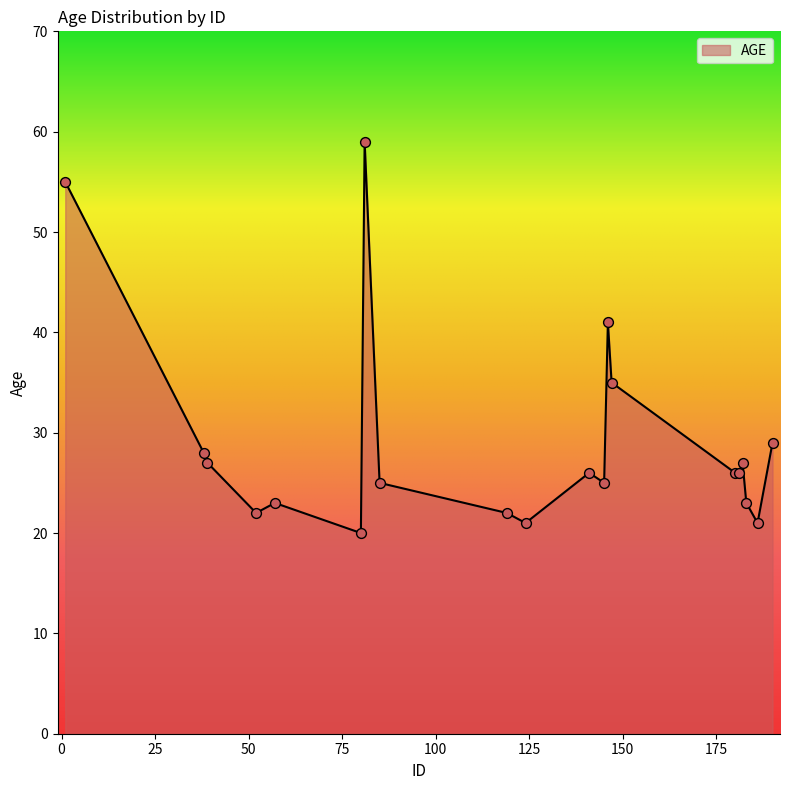

What is the maximum value shown in the chart?

59